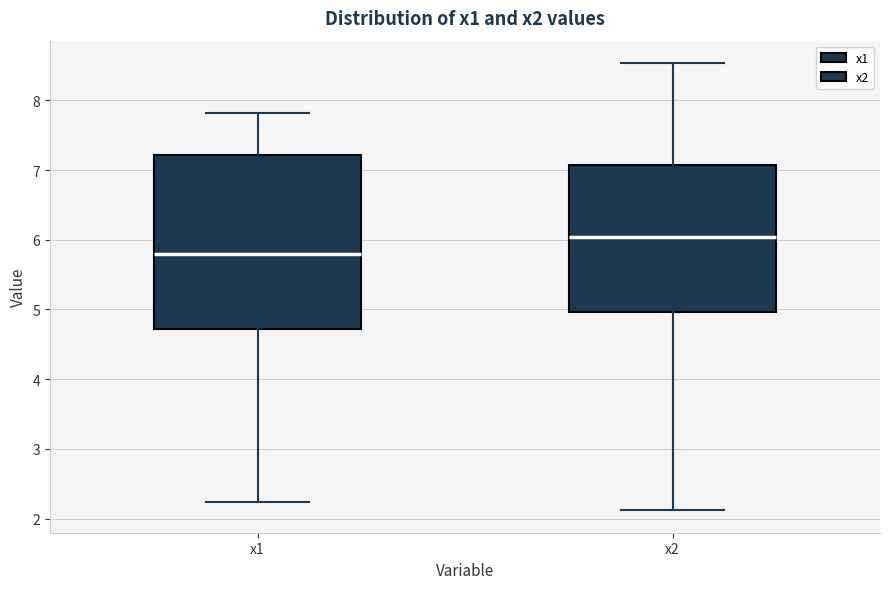

Where does the upper whisker of the box for x1 end on the y-axis? The values are not printed on the chart, so give them approximately, as read against the axis.

7.8